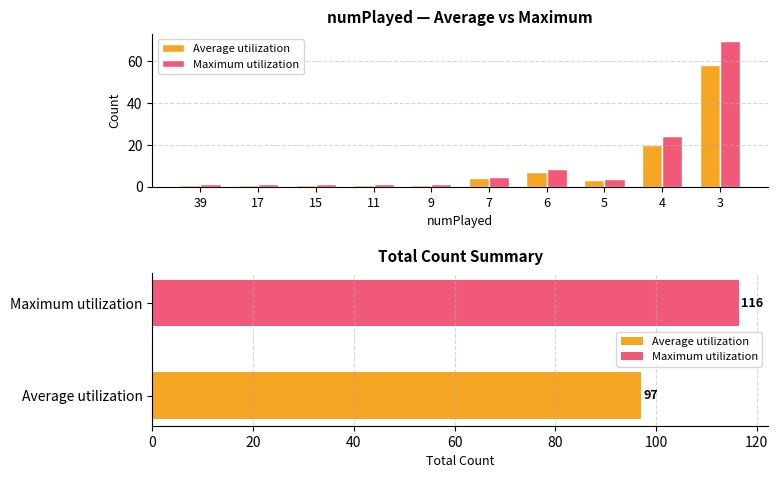

Which label corresponds to the smallest value in the chart?

39